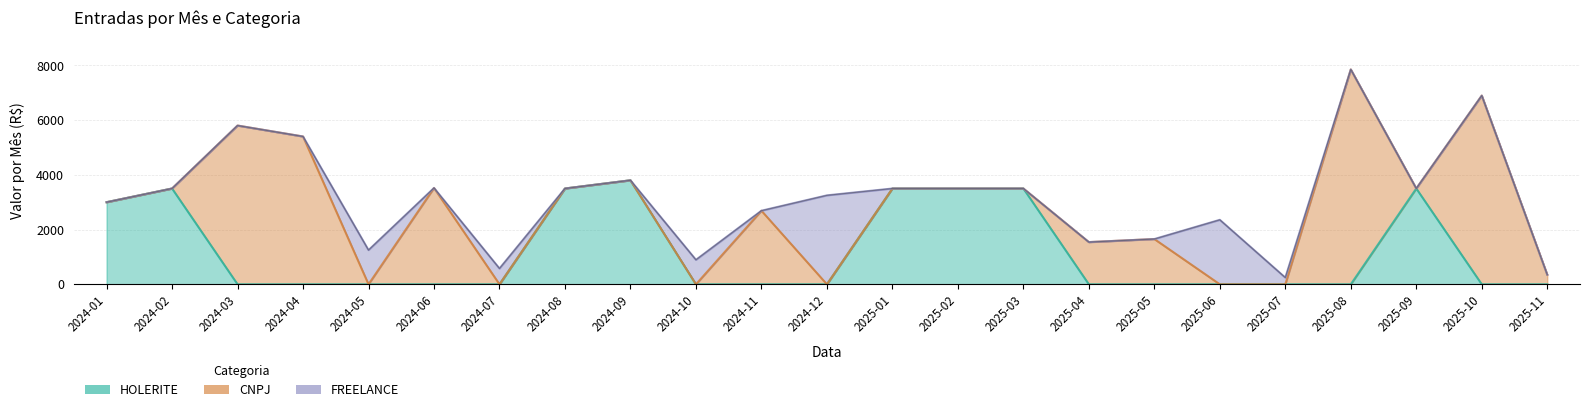

What is the label of the 10th point from the right?

2025-02